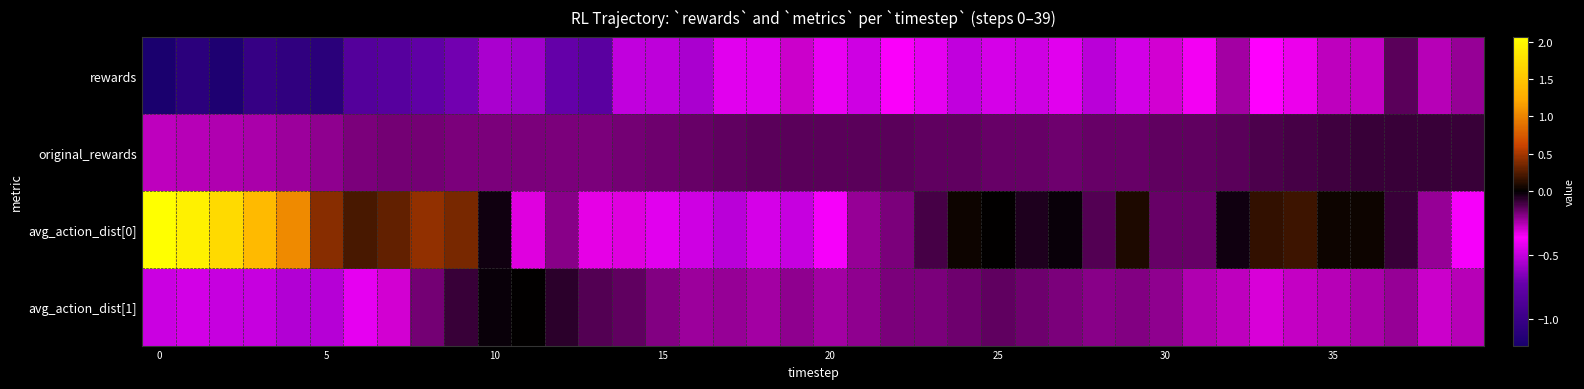

How many series are shown in this chart?

4